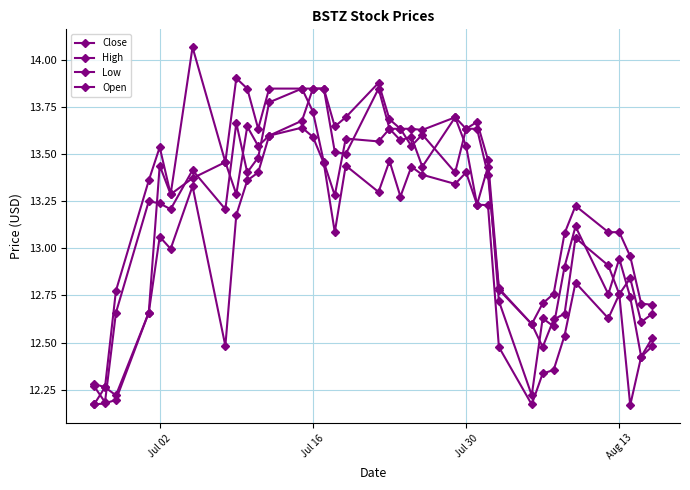

Where do Close and Open first cross each other?

Jul 02 and Jul 16